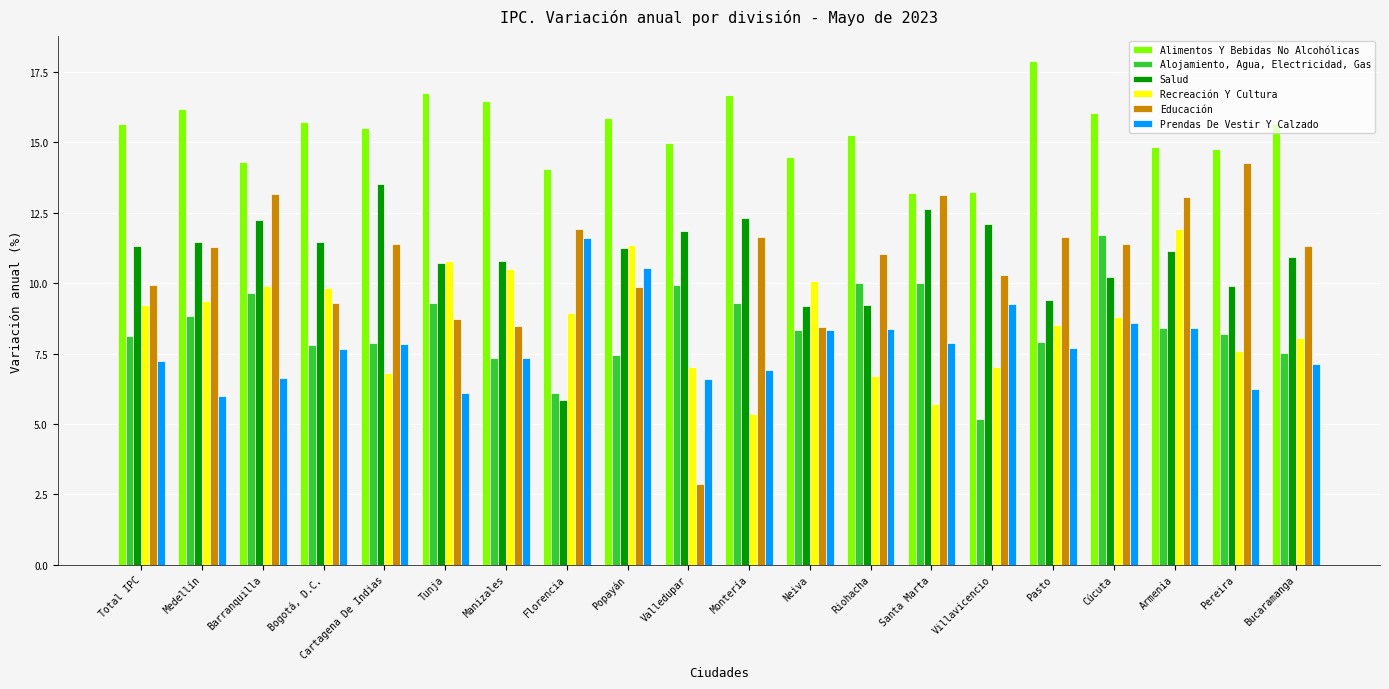

What is the lowest value of the Alimentos Y Bebidas No Alcohólicas series?

13.2